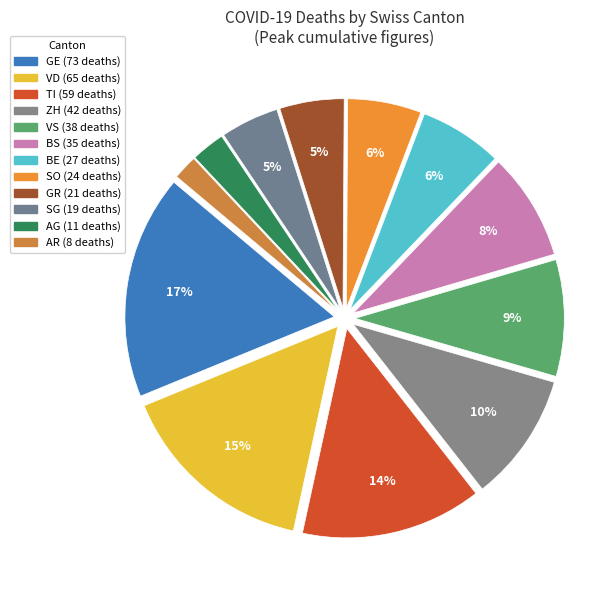

To the nearest percent, what is the difference between the largest and smallest slice percentages?

15%